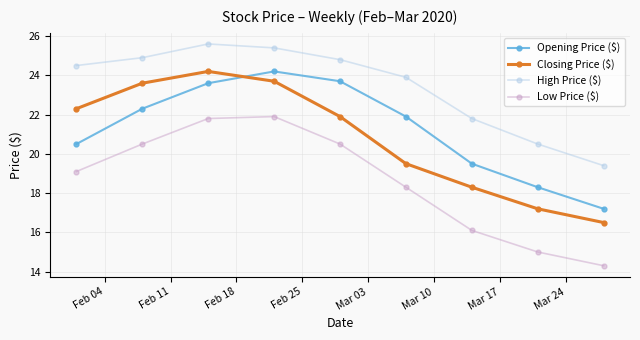

True or false: Opening Price ($) and High Price ($) cross at least once.

False